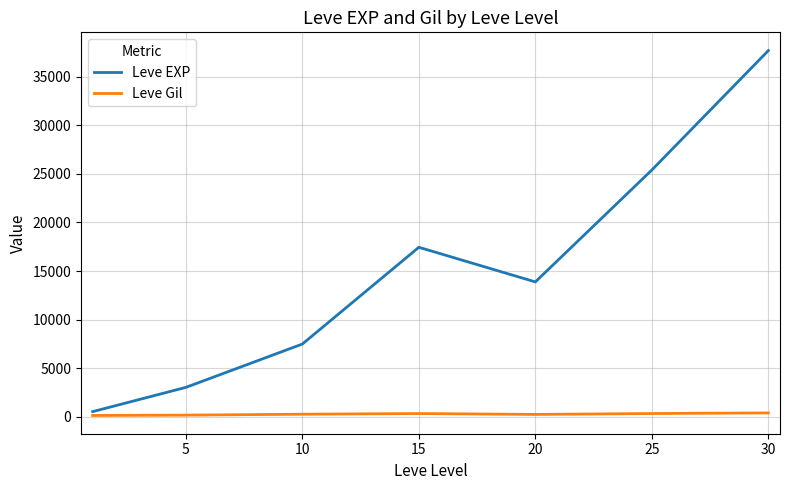

True or false: Leve Gil and Leve EXP cross at least once.

False